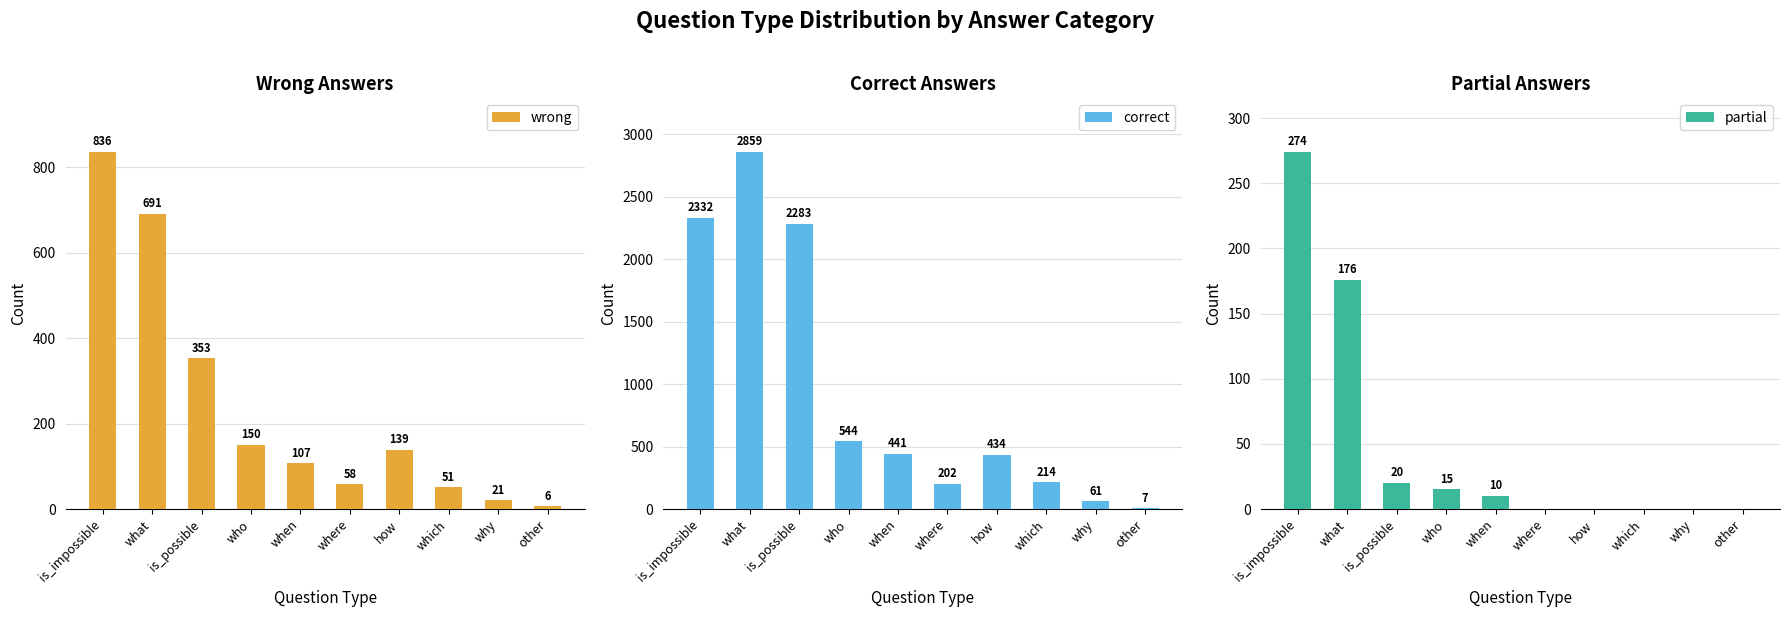

What is the label of the 7th bar from the left?

how